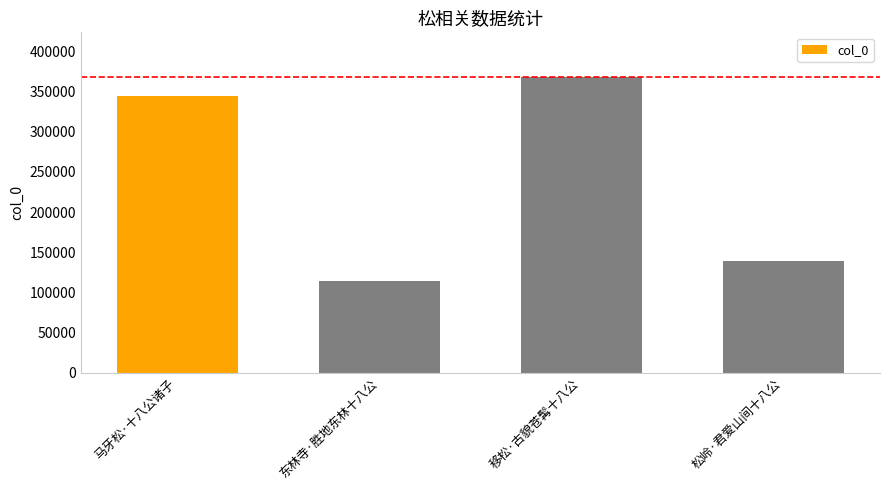

The value at 马牙松·十八公诸子 is 343937. True or false?

True